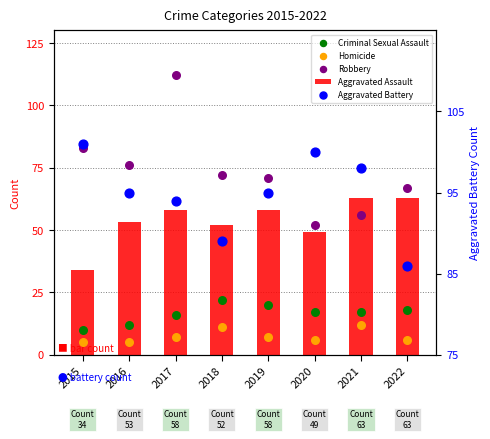

What are all the series names shown in the legend?

Aggravated Assault, Criminal Sexual Assault, Homicide, Robbery, Aggravated Battery